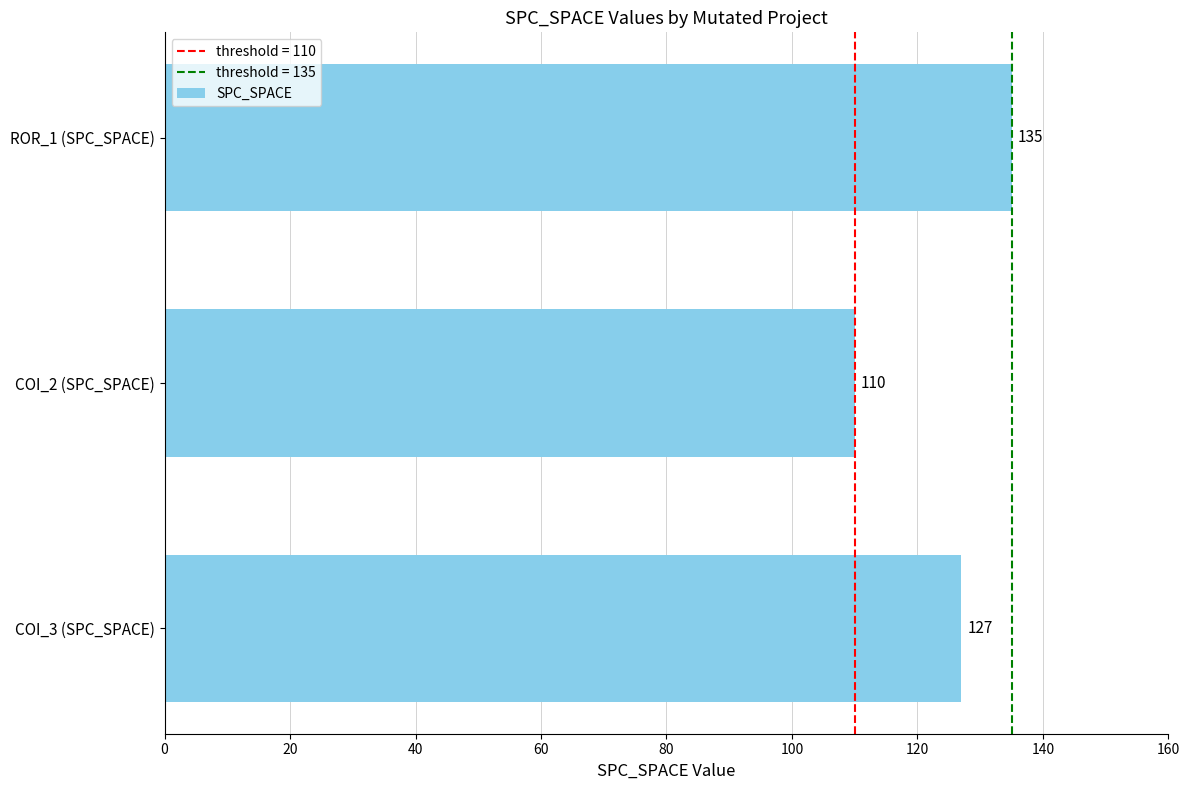

Reading top to bottom, transcribe all the data shown in this chart.

ROR_1 (SPC_SPACE)=135	COI_2 (SPC_SPACE)=110	COI_3 (SPC_SPACE)=127